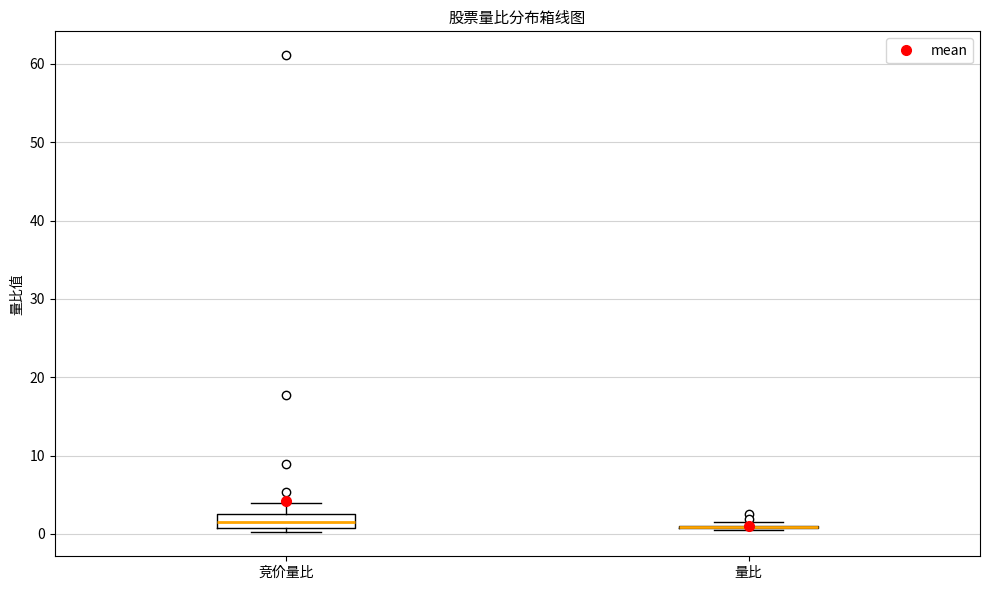

Reading left to right, transcribe this box plot: for each box, give where its median line is, the range the box spans, and where its two whiskers end, as read against the y-axis. The values are not printed on the chart, so give them approximately, as read against the axis.

竞价量比: median 2, box 1 to 3, whiskers 0 to 4
量比: box collapsed to a line at 1, whiskers 0 to 2